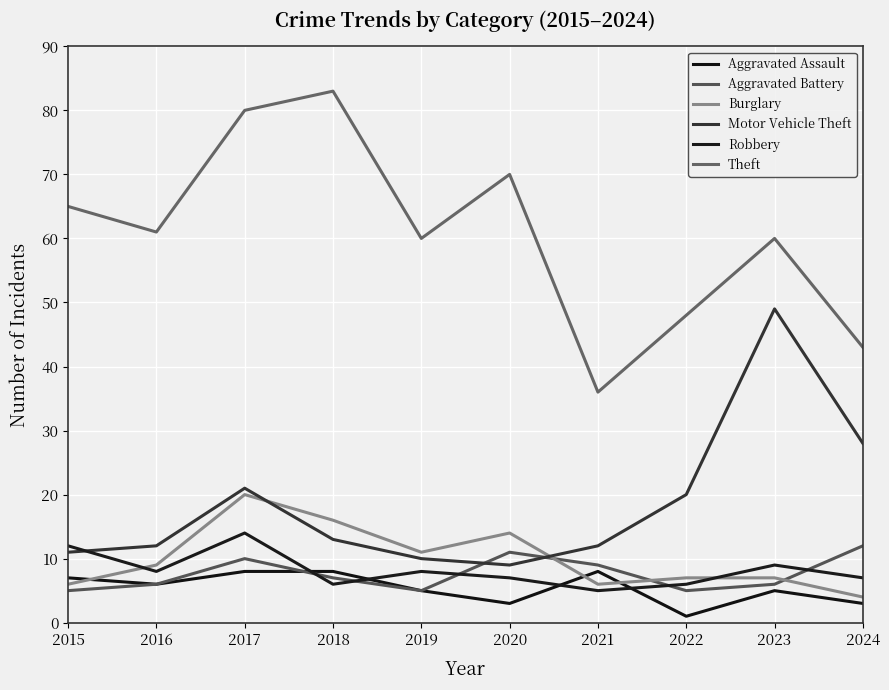

What are all the series names shown in the legend?

Aggravated Assault, Aggravated Battery, Burglary, Motor Vehicle Theft, Robbery, Theft